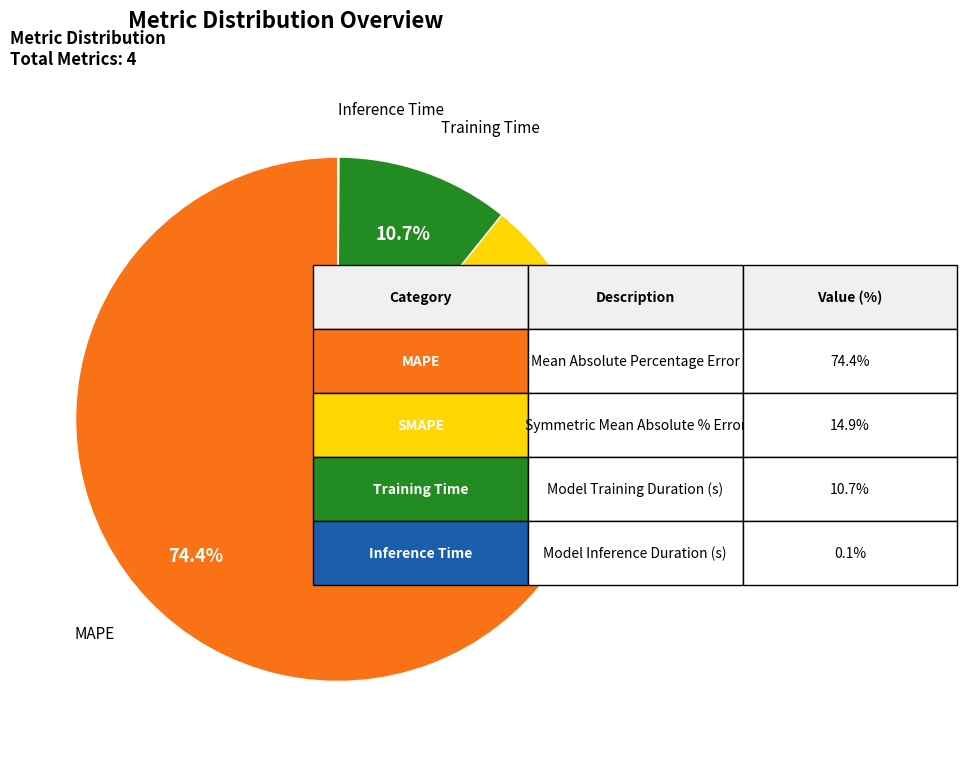

Is there any slice that represents more than half of the pie?

Yes